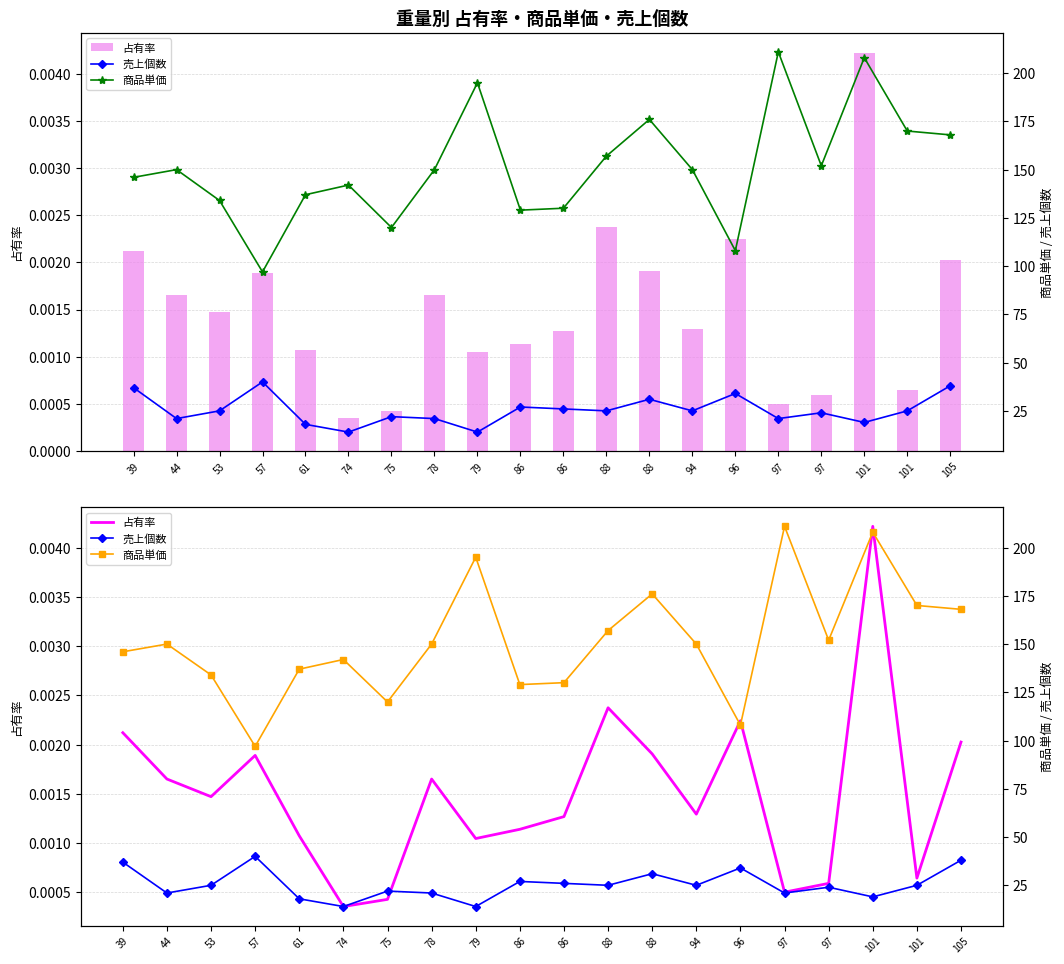

At which category is the sum across all series the highest?

97